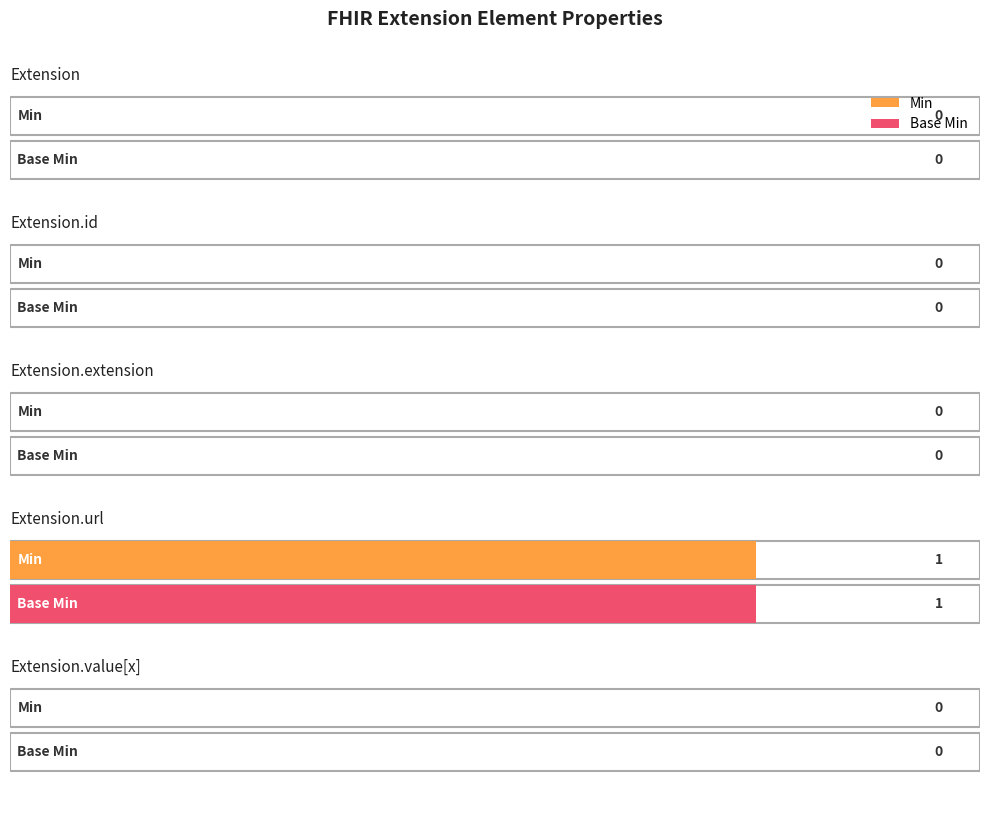

What is the label of the 1st bar from the right?

Extension.value[x]